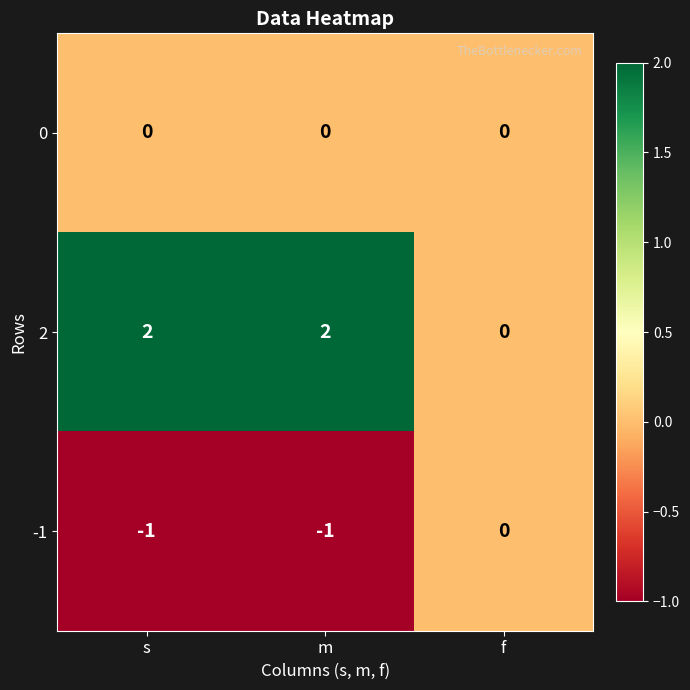

Count the -1 values in the range -1 to 0.

3